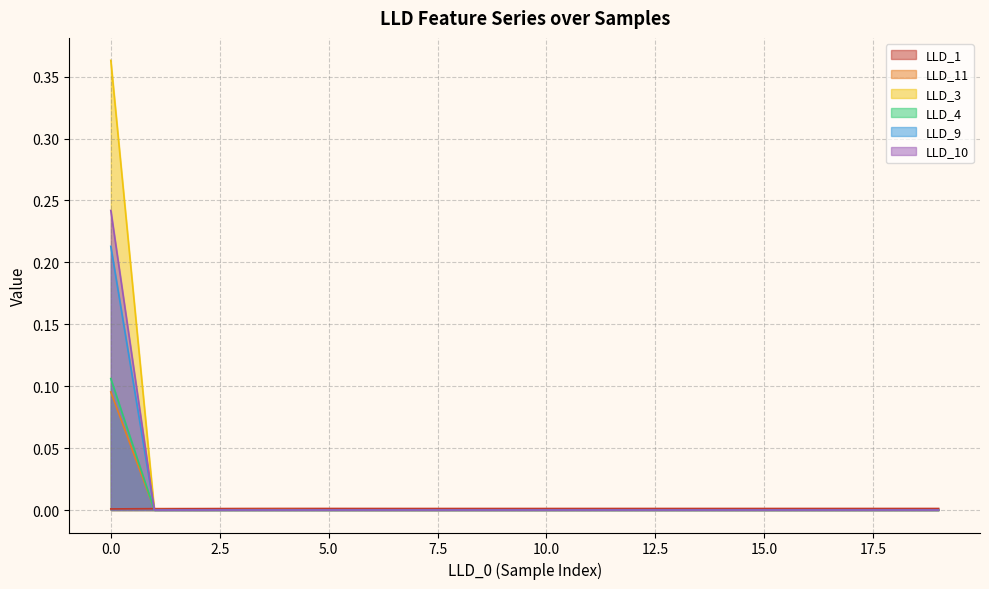

Where do LLD_3 and LLD_1 first cross each other?

0 and 1